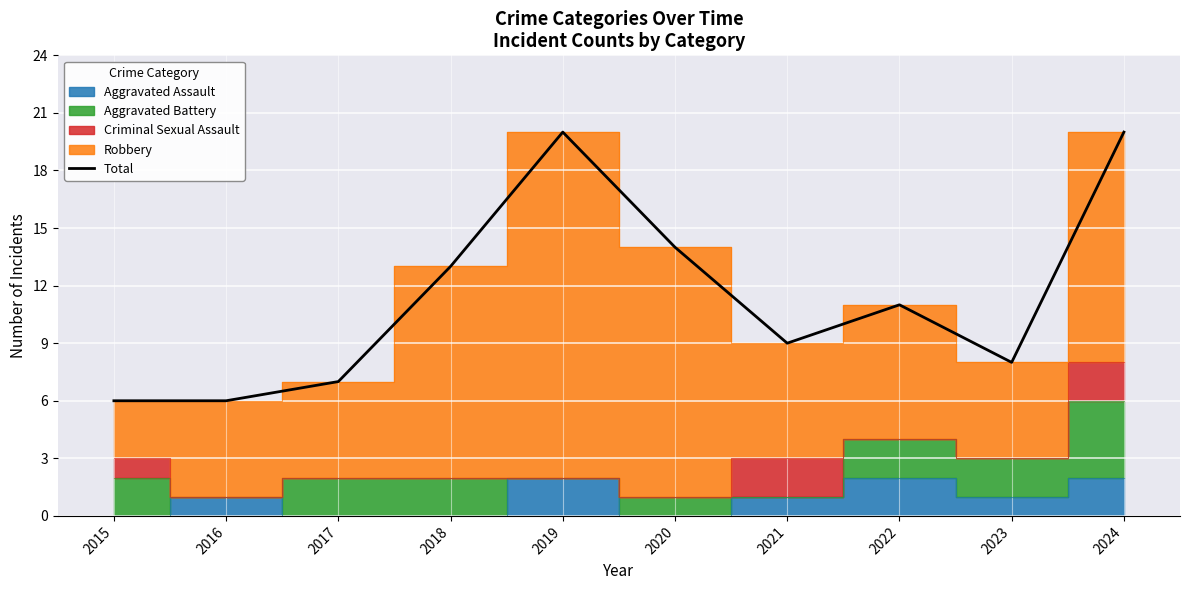

Between 2015 and 2017, which is larger?

2017